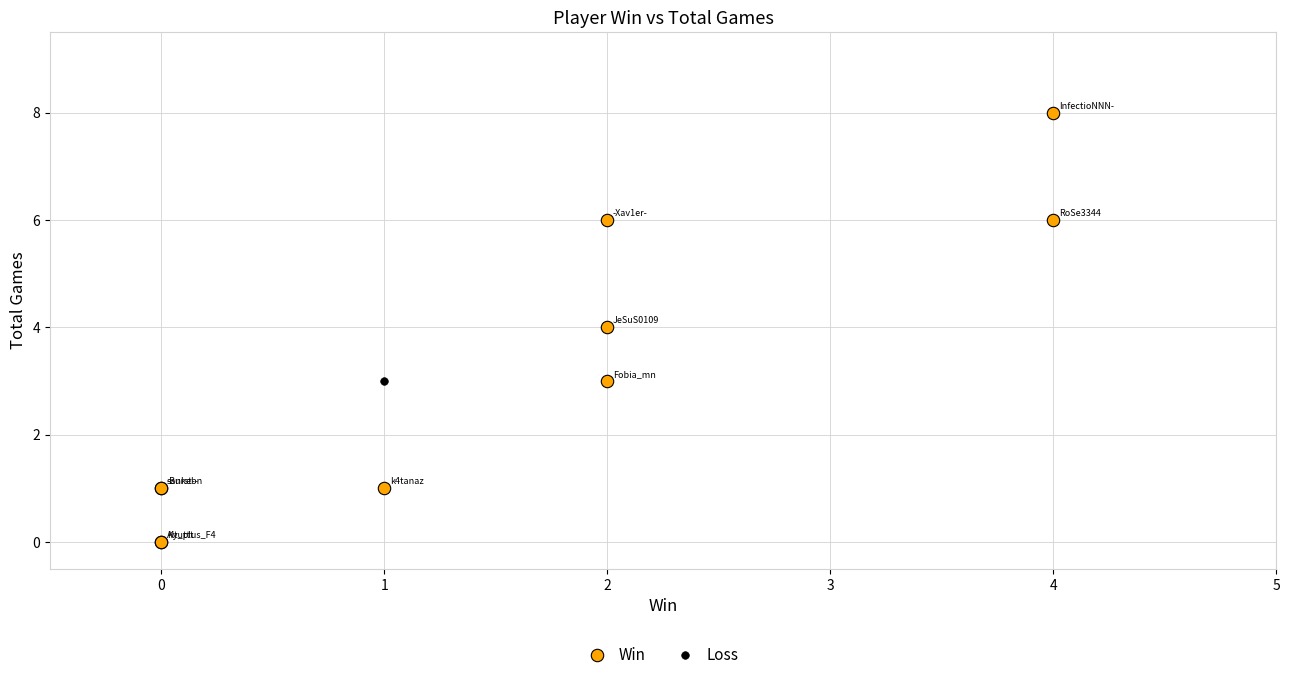

What are all the series names shown in the legend?

Win, Loss